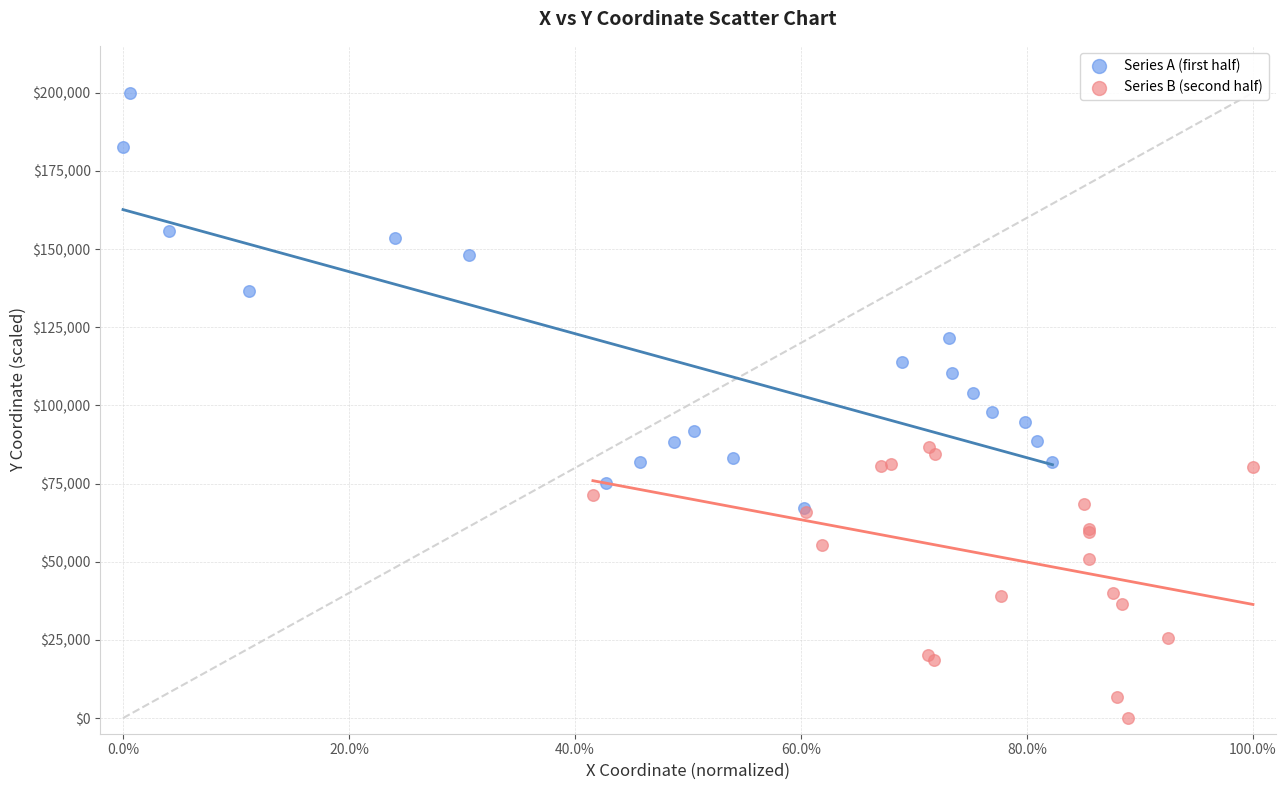

Which series reaches the minimum Y coordinate?

Series B (second half)